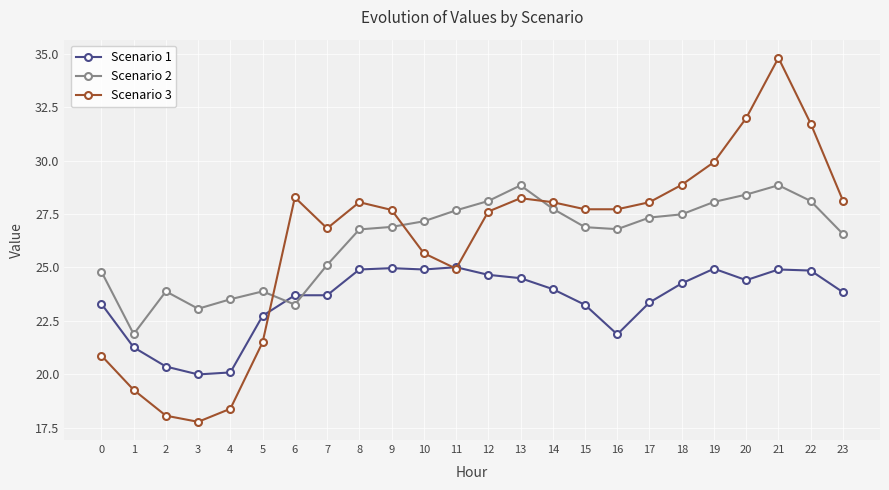

Which series has the widest spread of values?

Scenario 3